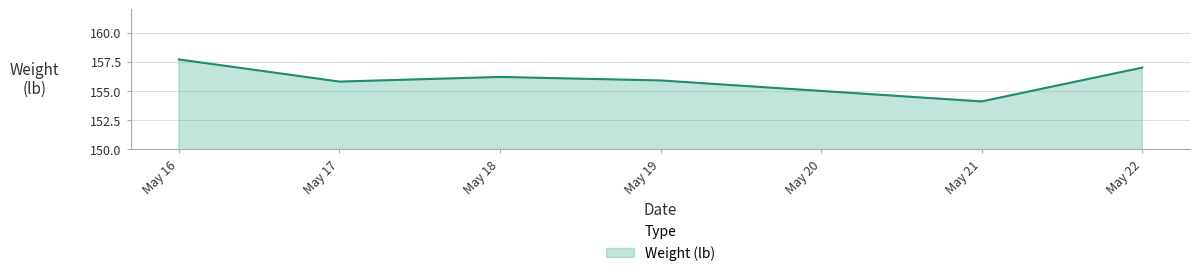

The chart shows a value of 156.2 at May 18. True or false?

True